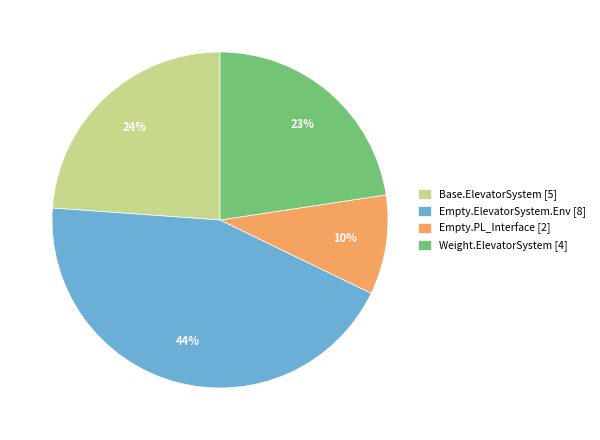

The Empty.ElevatorSystem.Env [8] slice represents 44% of the pie. True or false?

True